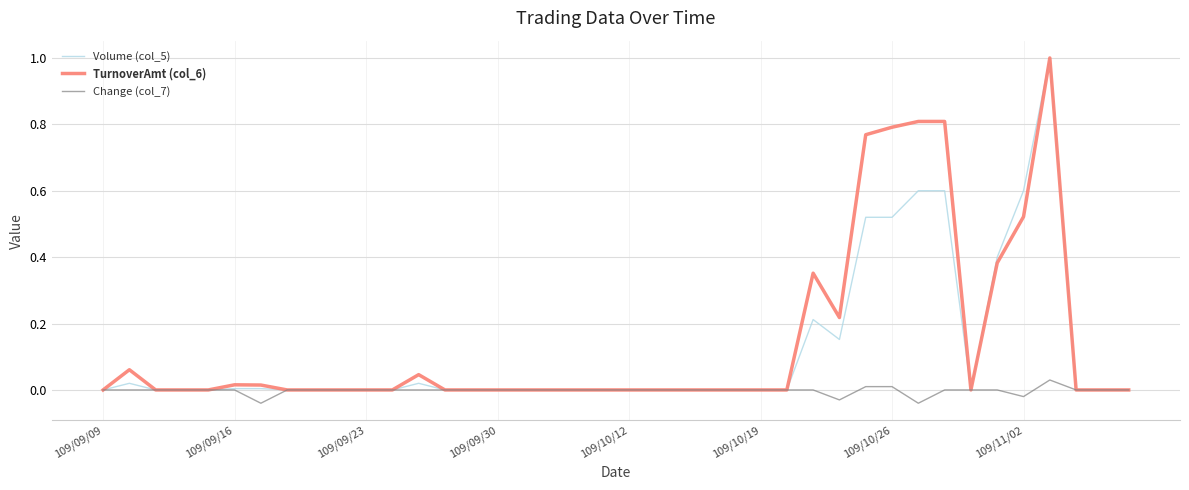

List the series in order of their overall mean, highest first.

TurnoverAmt (col_6), Volume (col_5), Change (col_7)